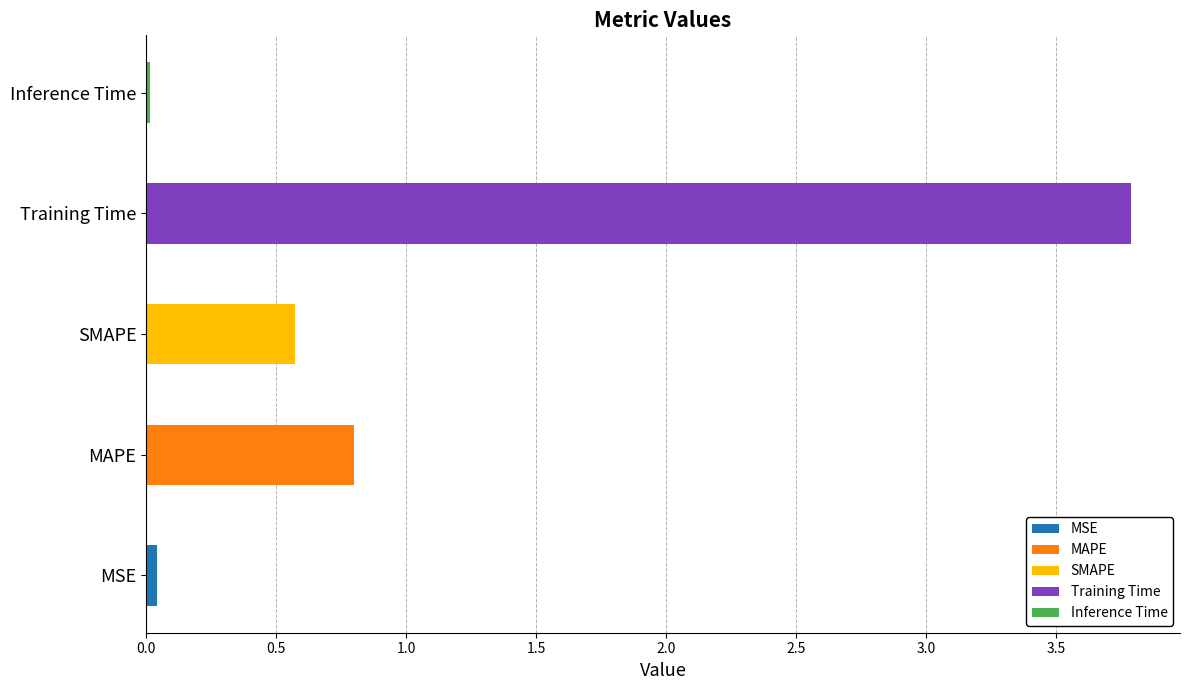

True or false: the data shows 0.0 at MSE.

True